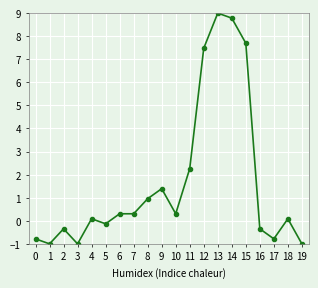

Is it true that the value at 3 is -1.0?

True